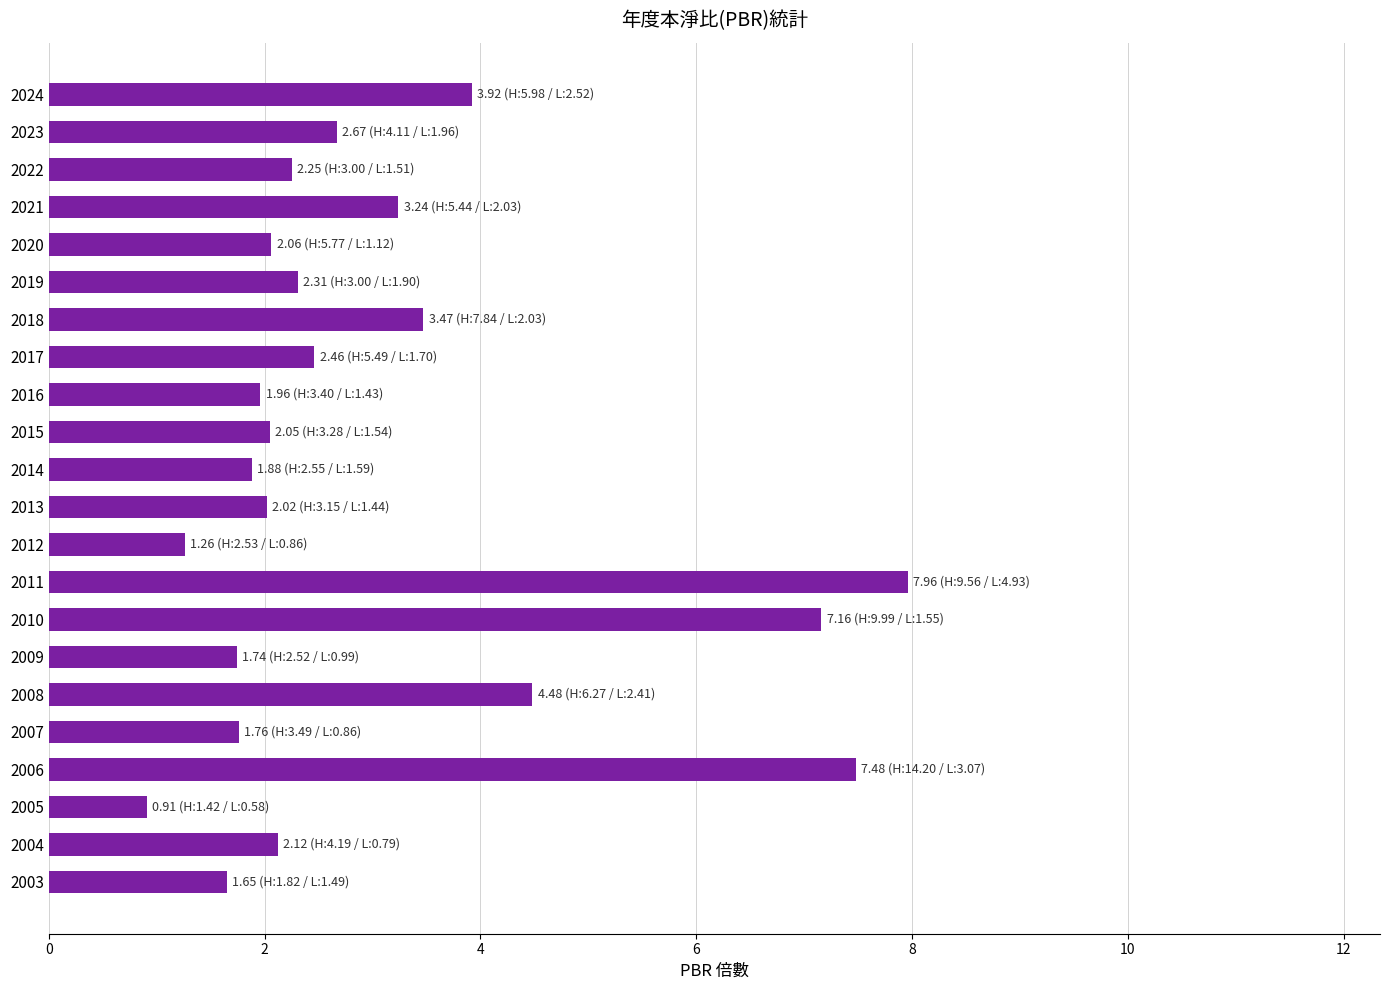

Read the value at 2023.

2.7